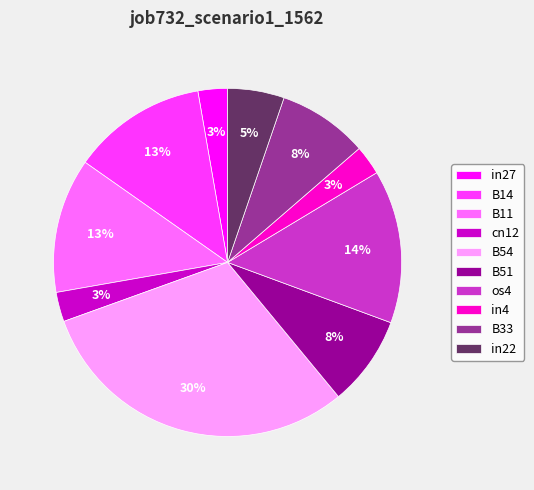

How many slices are in this pie chart?

10